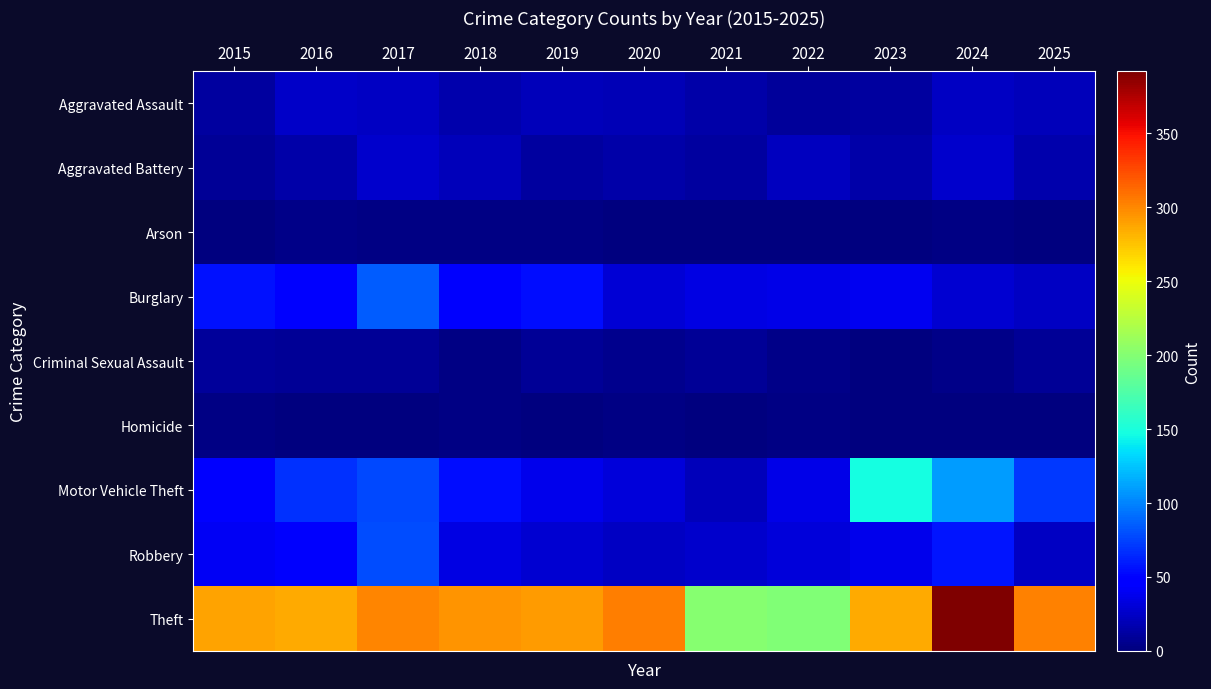

How many data points does each series have?

11